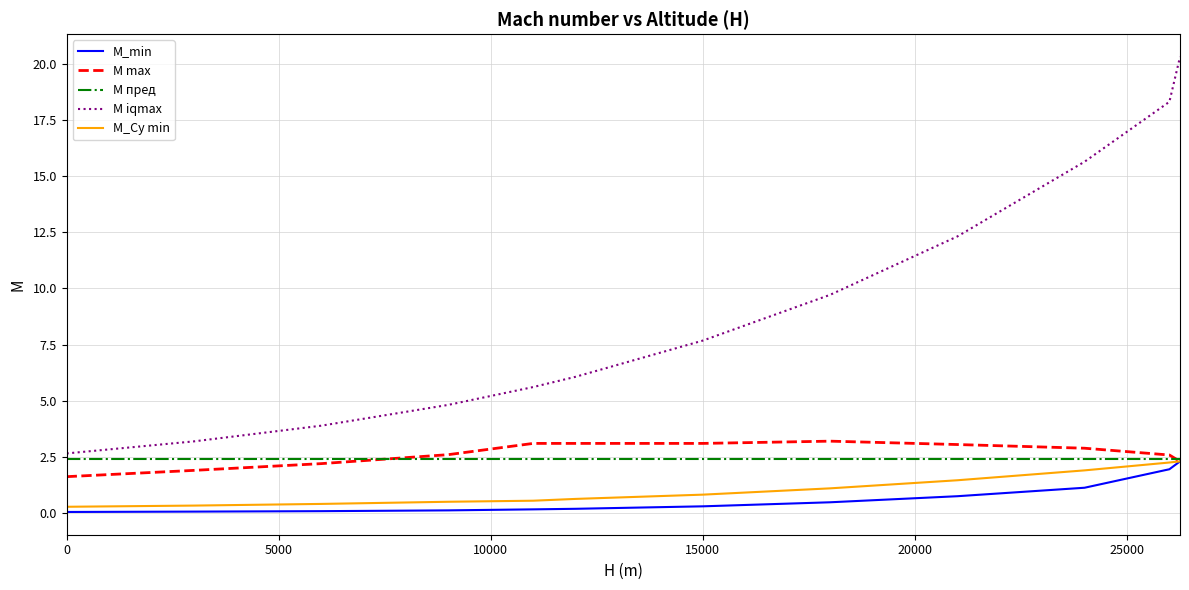

True or false: M iqmax and M max cross at least once.

False